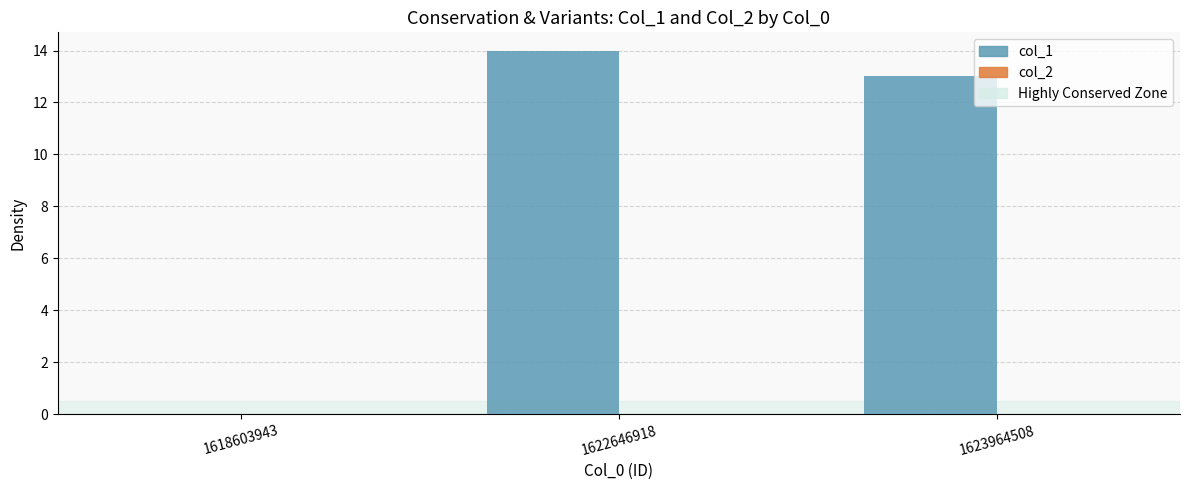

The chart shows a value of -6 at 1618603943. True or false?

False